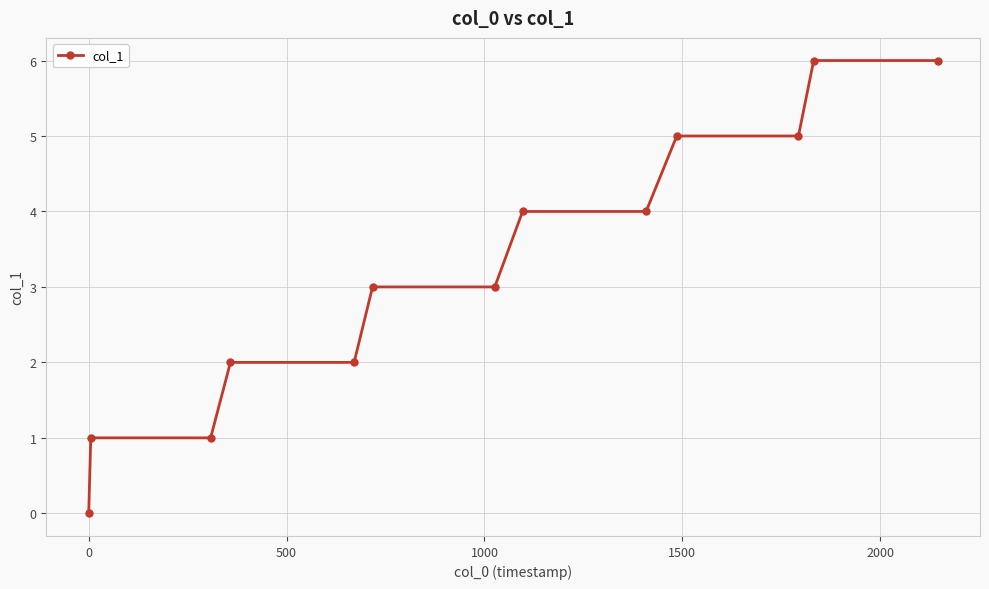

What is the greatest value displayed?

6